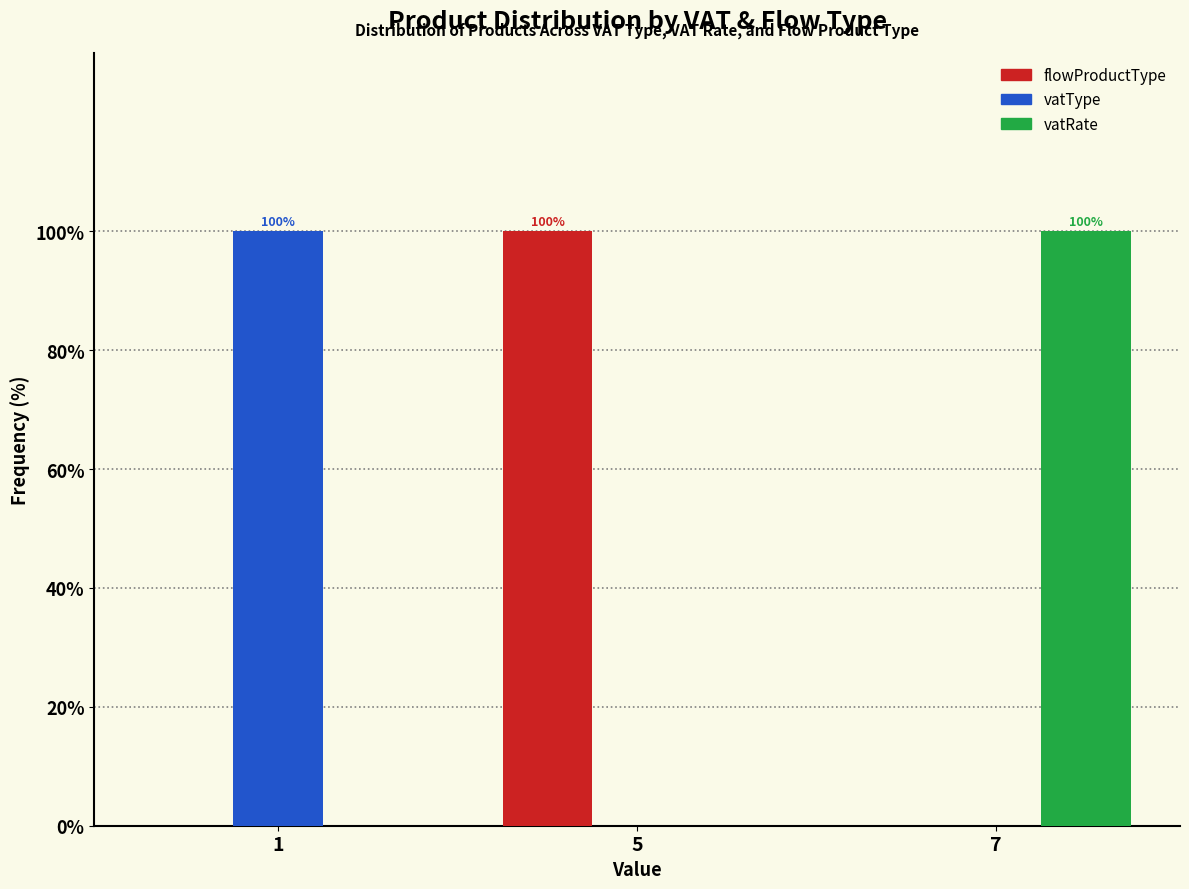

Reading left to right, what are all the values shown in this chart?

flowProductType: 1=0	5=100	7=0
vatType: 1=100	5=0	7=0
vatRate: 1=0	5=0	7=100